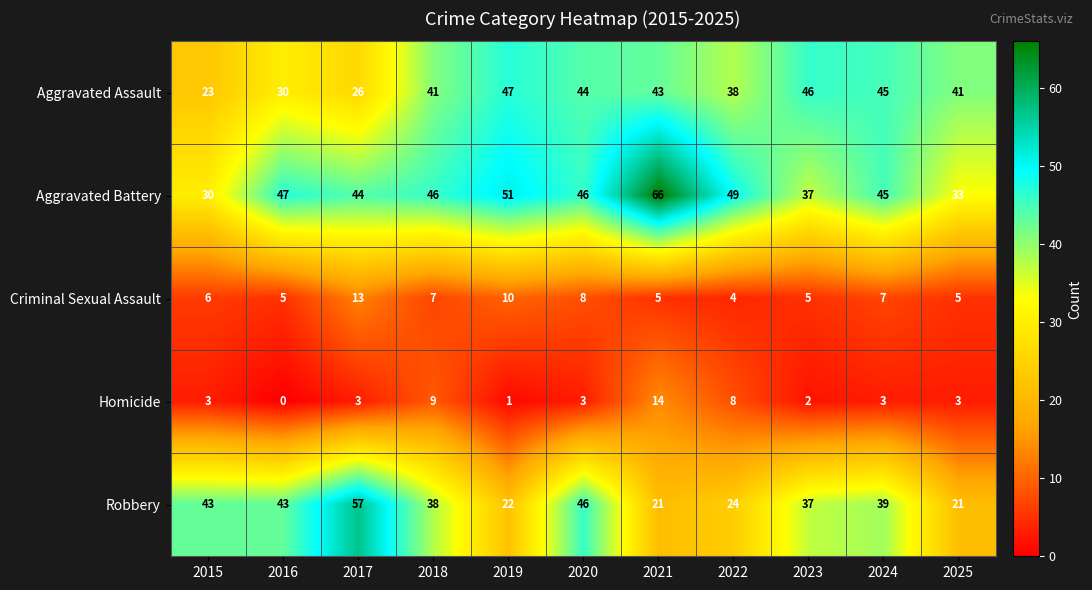

List the series in order of their peak value, highest first.

Aggravated Battery, Robbery, Aggravated Assault, Homicide, Criminal Sexual Assault